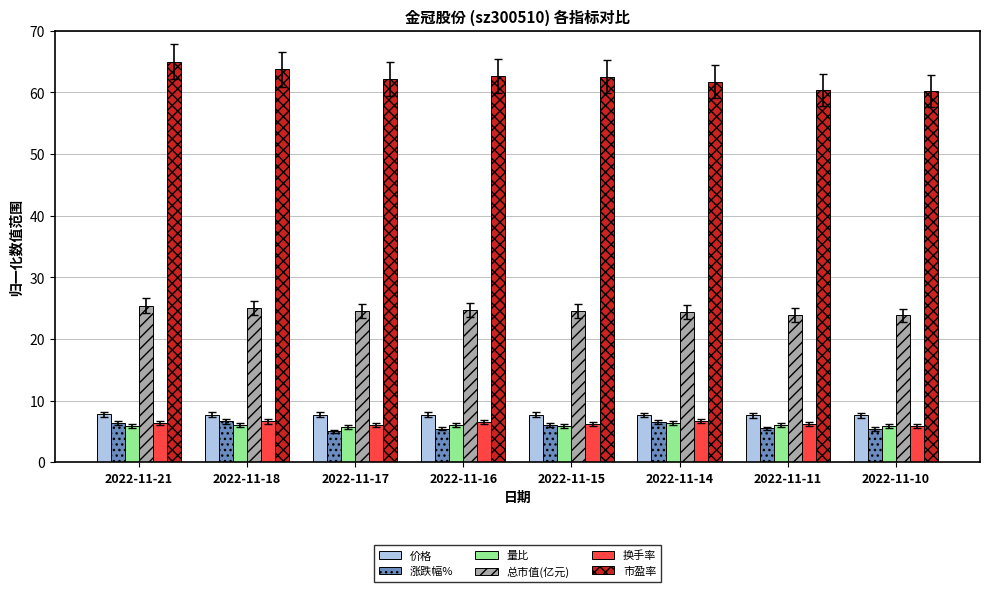

What is the smallest value displayed?

5.0